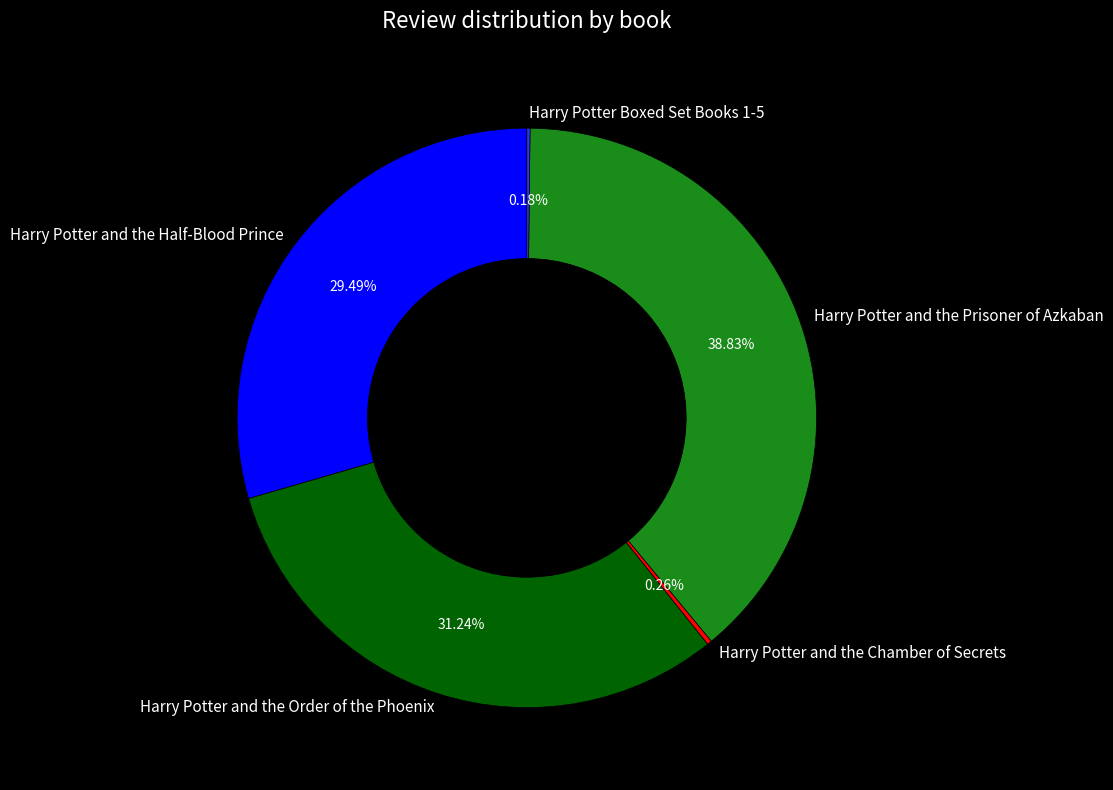

The Harry Potter and the Half-Blood Prince slice represents 29% of the pie. True or false?

True